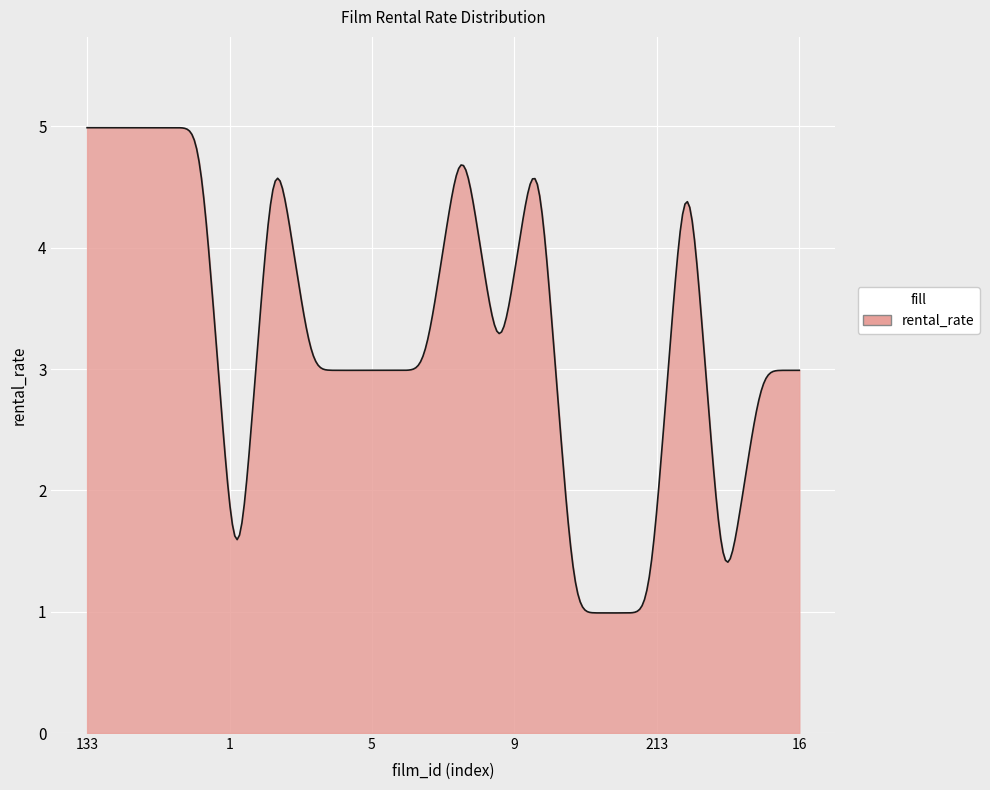

What is the maximum value shown in the chart?

5.0